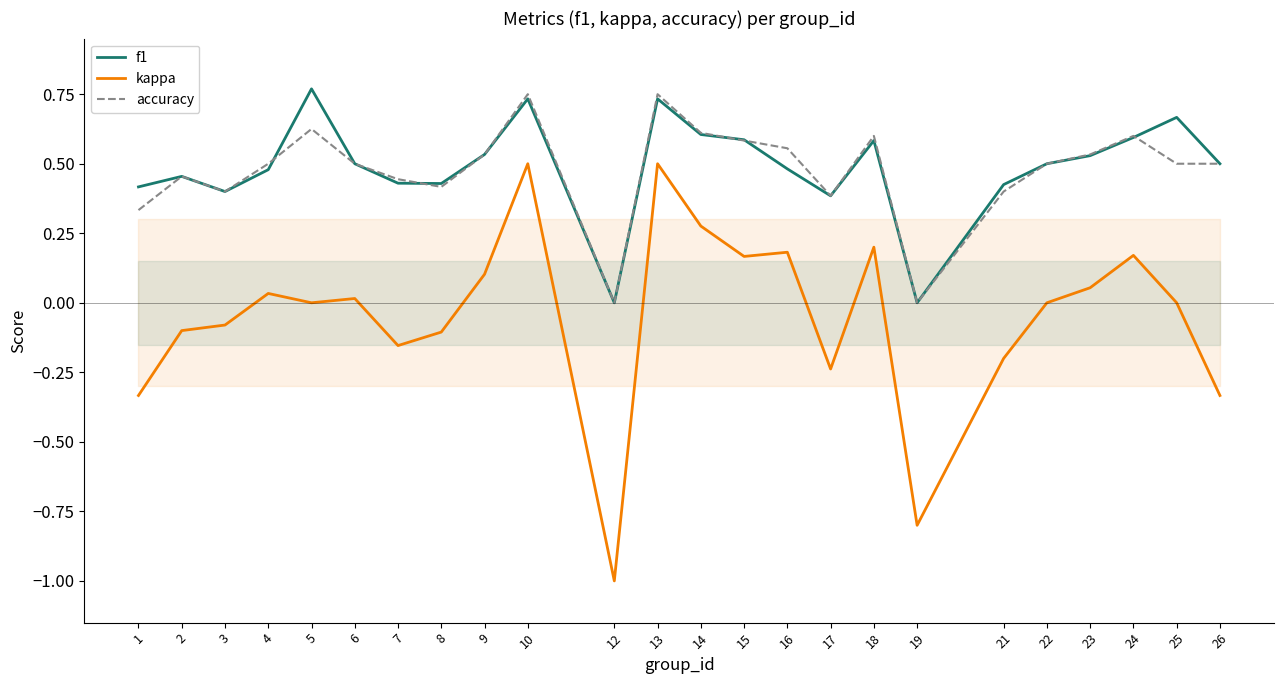

How many lines are shown in the chart?

3